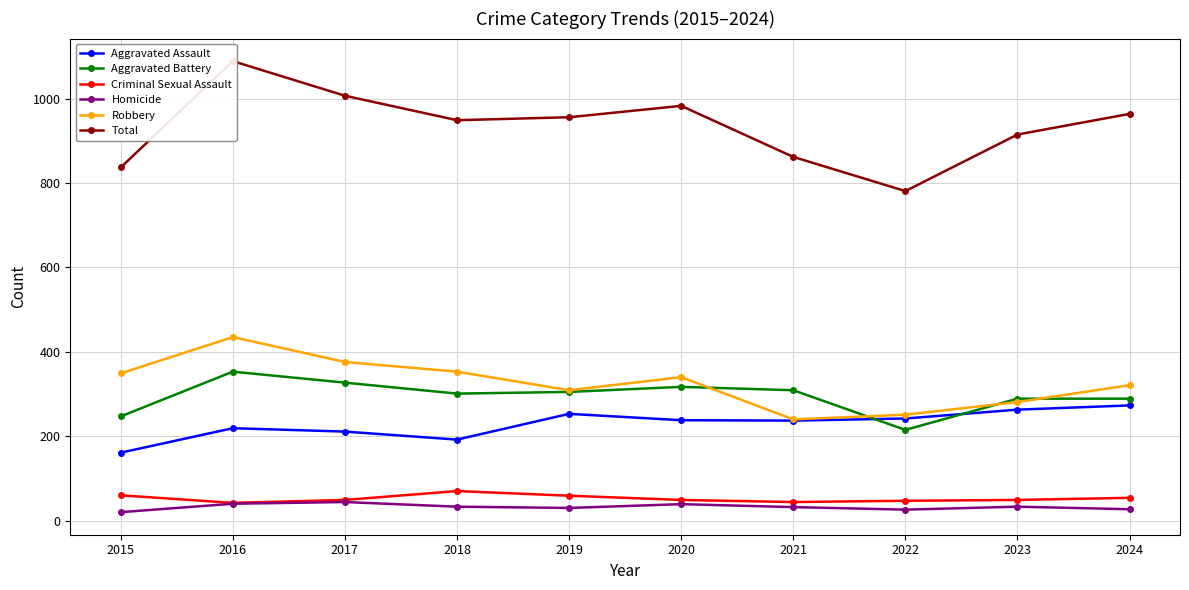

Which series has the largest range (max minus min)?

Total